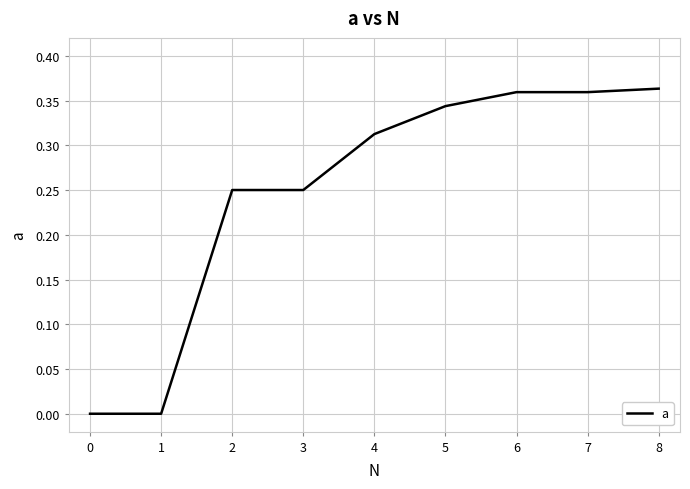

Between 6 and 2, which is larger?

6